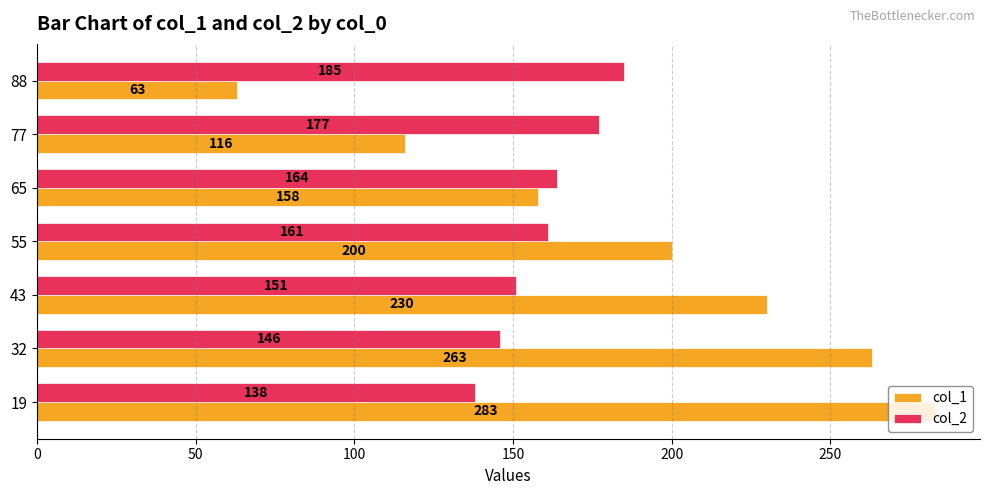

The col_1 series shows 283 at 19. True or false?

True